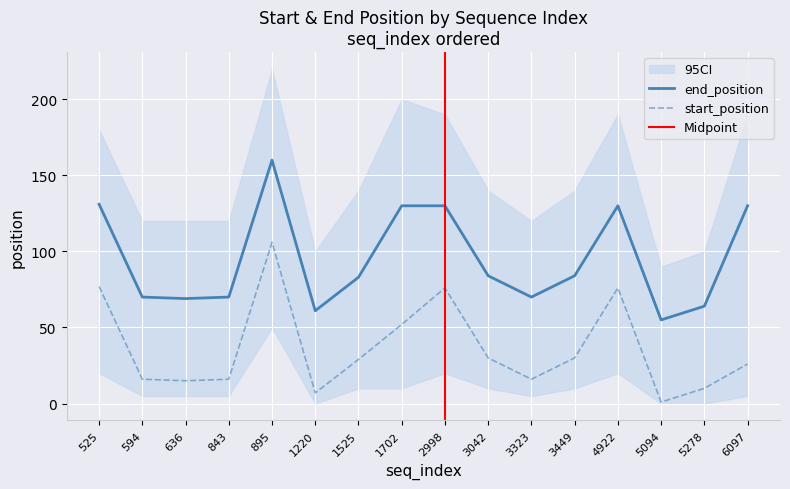

The end_position series shows 64 at 5278. True or false?

True